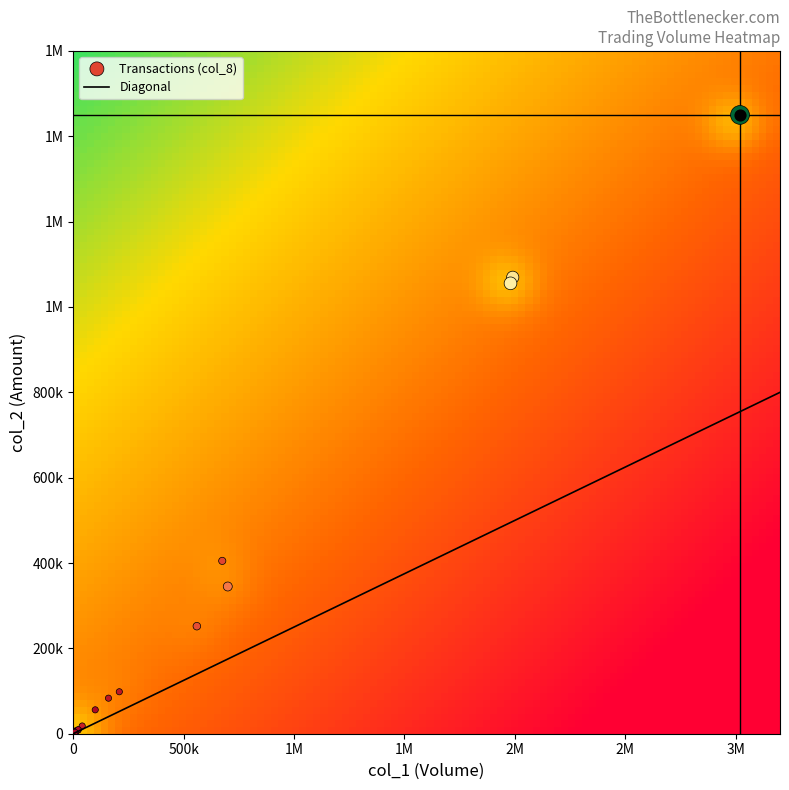

How many data points are less than 18140?

10